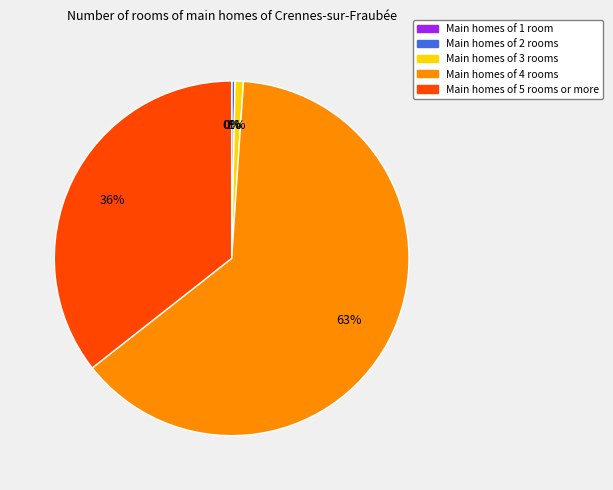

Does any single category account for the majority?

Yes